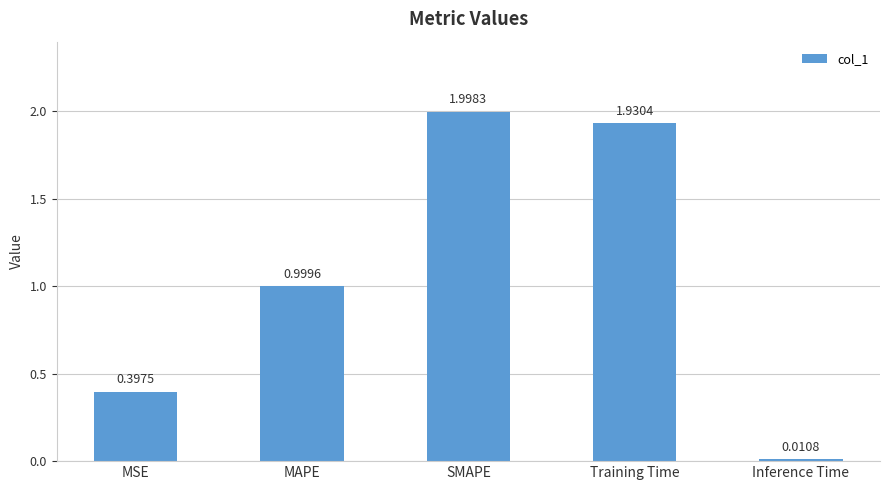

What is the value of the 2nd bar from the left?

1.0